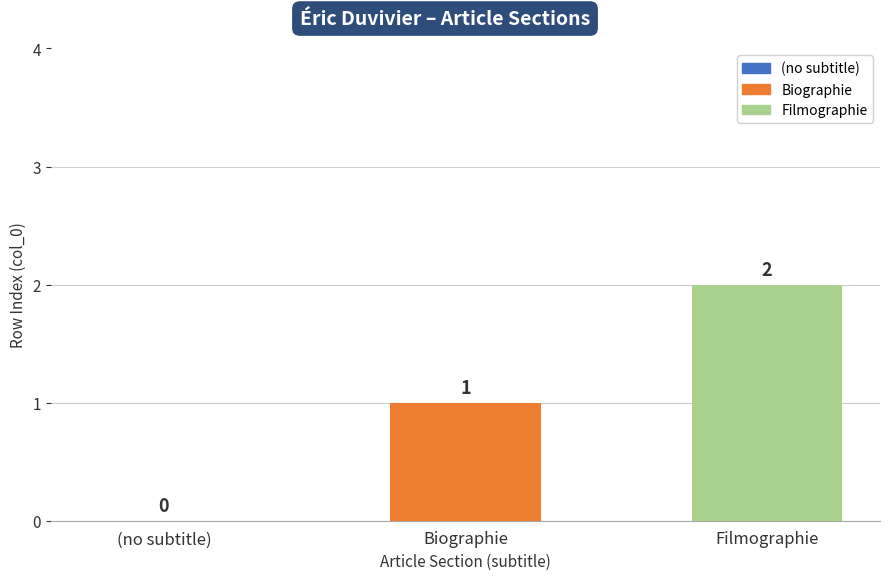

How many values are between 0 and 2?

3